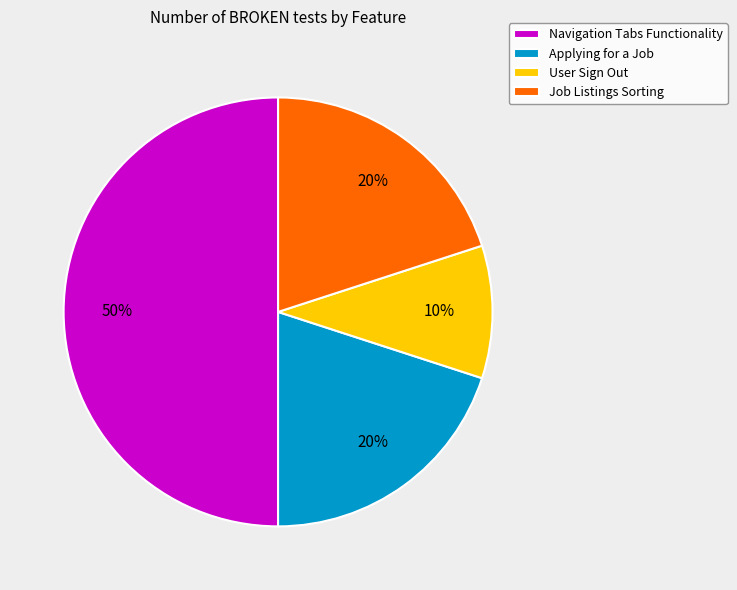

What percentage is the Job Listings Sorting slice, to the nearest percent?

20%